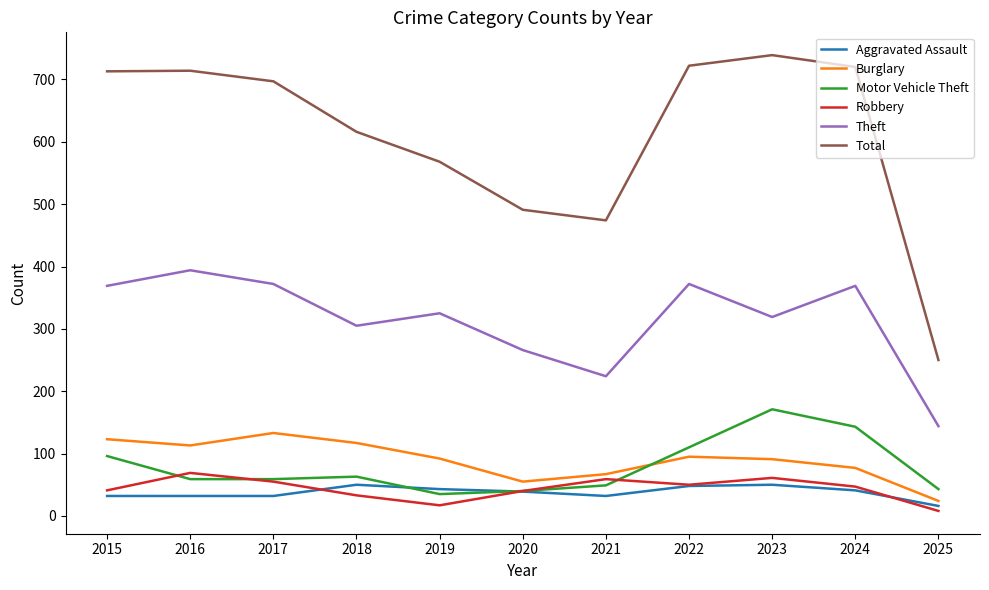

What value does the Robbery series have at 2024?

47